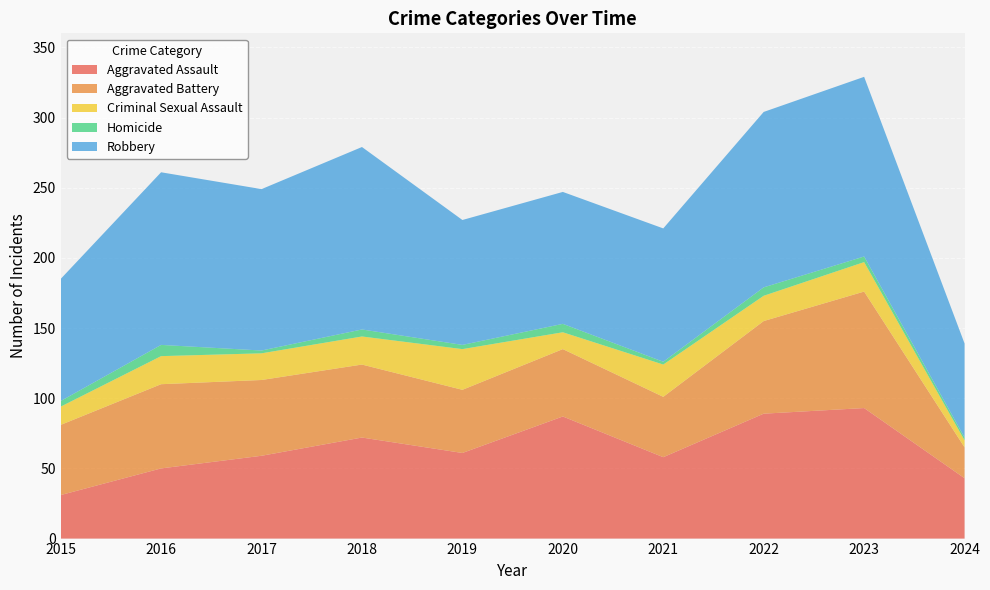

Reading left to right, what are all the values shown in this chart?

Aggravated Assault: 2015=31	2016=50	2017=59	2018=72	2019=61	2020=87	2021=58	2022=89	2023=93	2024=43
Aggravated Battery: 2015=50	2016=60	2017=54	2018=52	2019=45	2020=48	2021=43	2022=66	2023=83	2024=22
Criminal Sexual Assault: 2015=13	2016=20	2017=19	2018=20	2019=29	2020=12	2021=23	2022=18	2023=21	2024=5
Homicide: 2015=4	2016=8	2017=2	2018=5	2019=3	2020=6	2021=2	2022=6	2023=4	2024=2
Robbery: 2015=87	2016=123	2017=115	2018=130	2019=89	2020=94	2021=95	2022=125	2023=128	2024=67